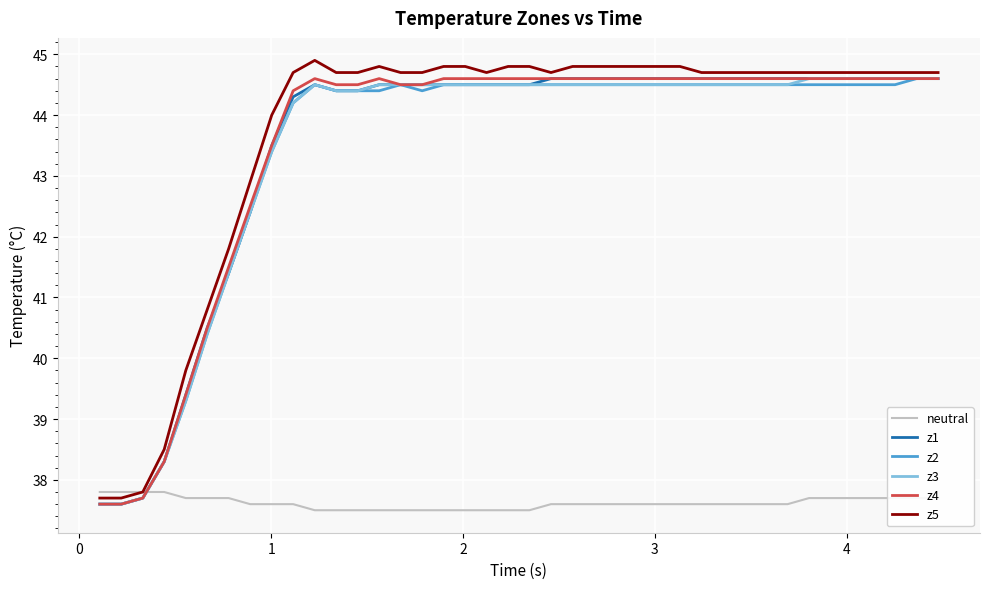

Which series has the largest range (max minus min)?

z5